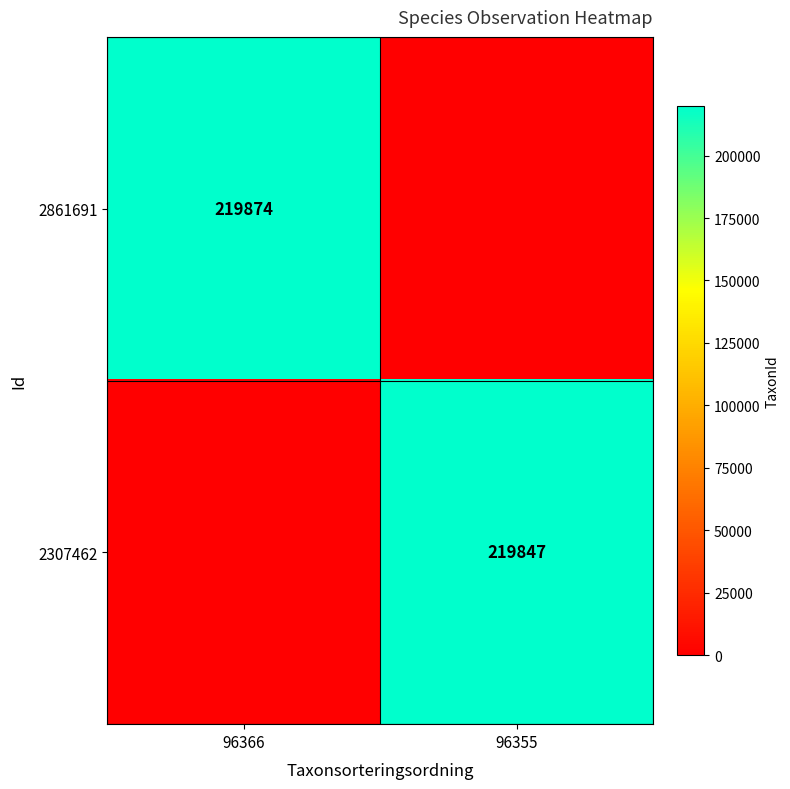

How many series are shown in this chart?

2